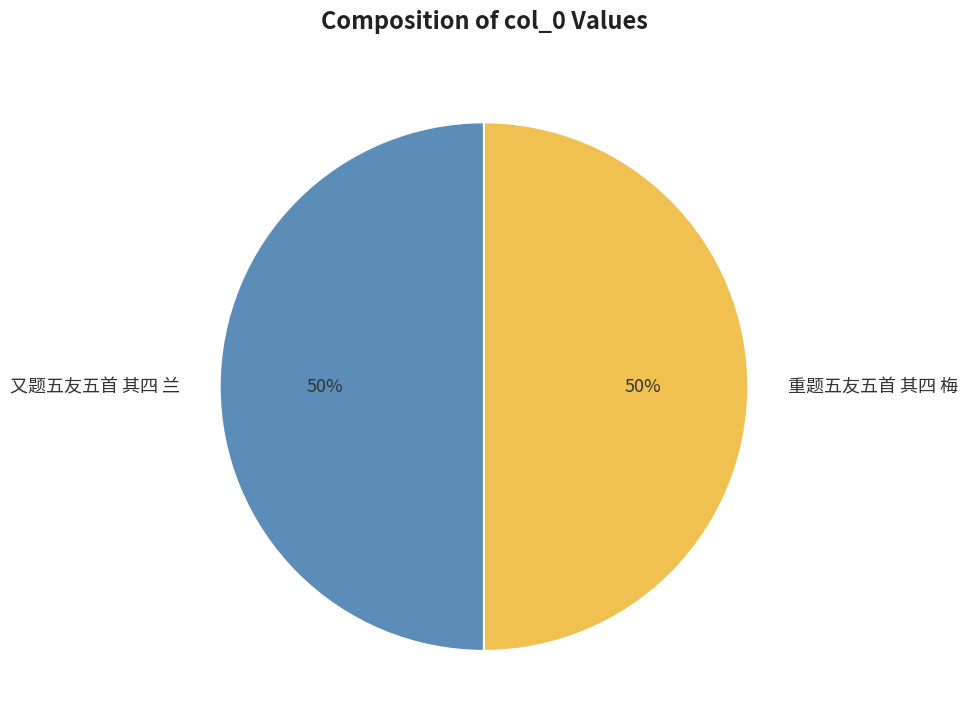

What percentage is the 重题五友五首 其四 梅 slice, to the nearest percent?

50%